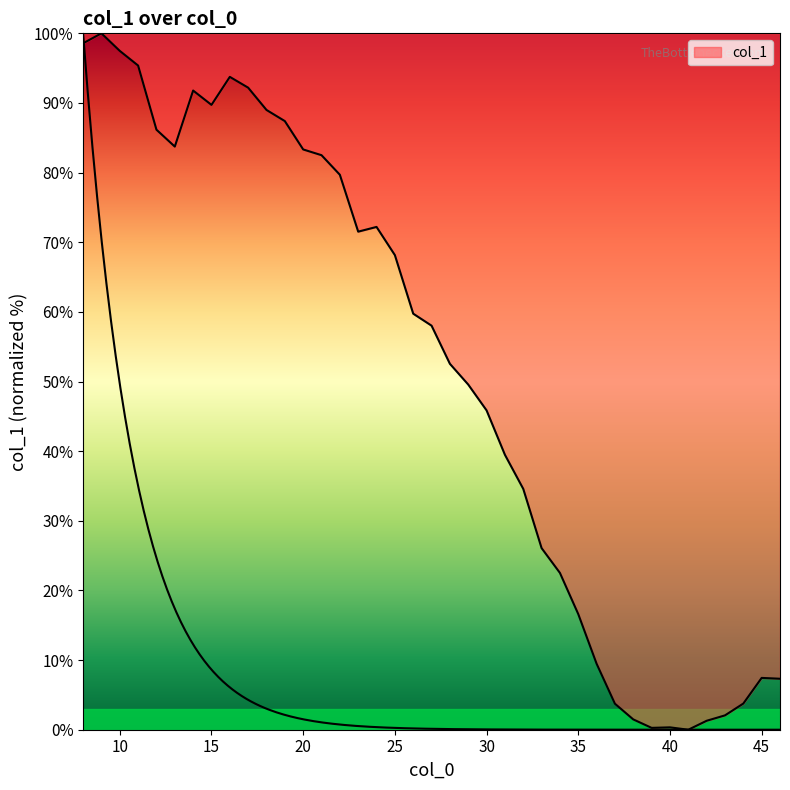

What is the difference between the maximum and second lowest values?

99.7